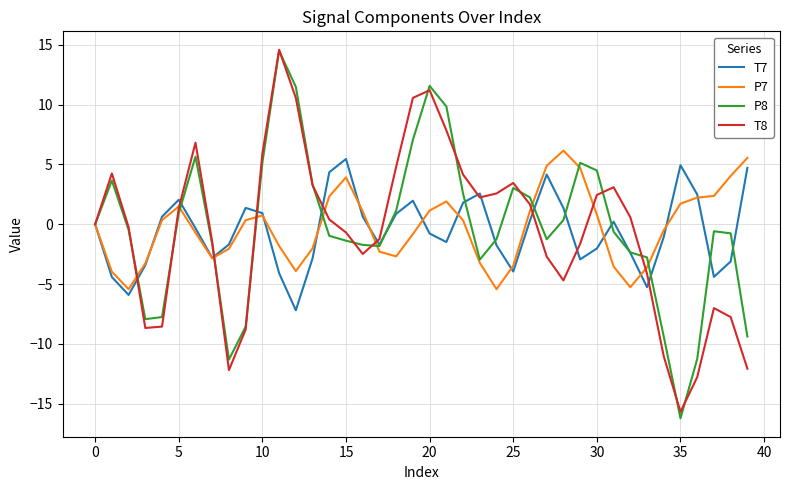

What is the maximum value shown in the chart?

14.6